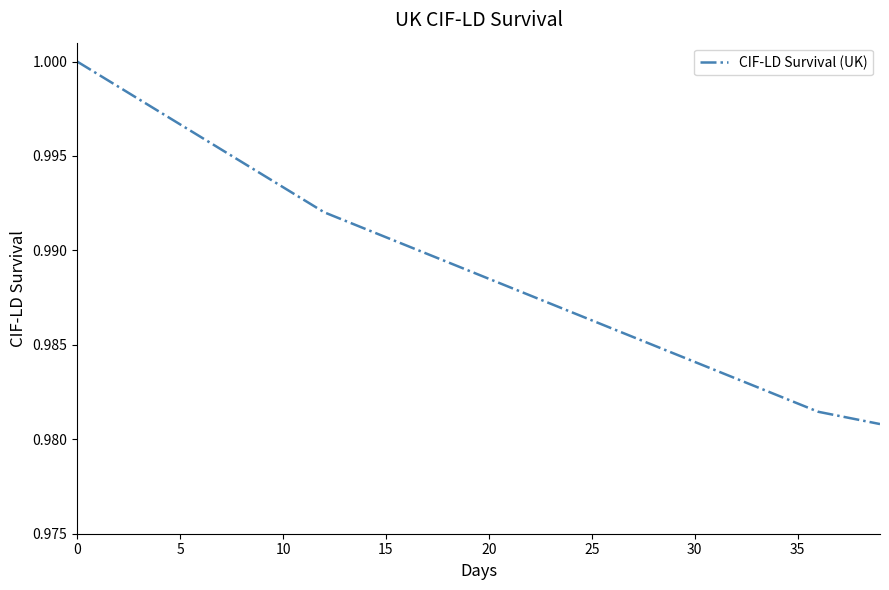

Does the chart display data point markers on the line(s)?

No